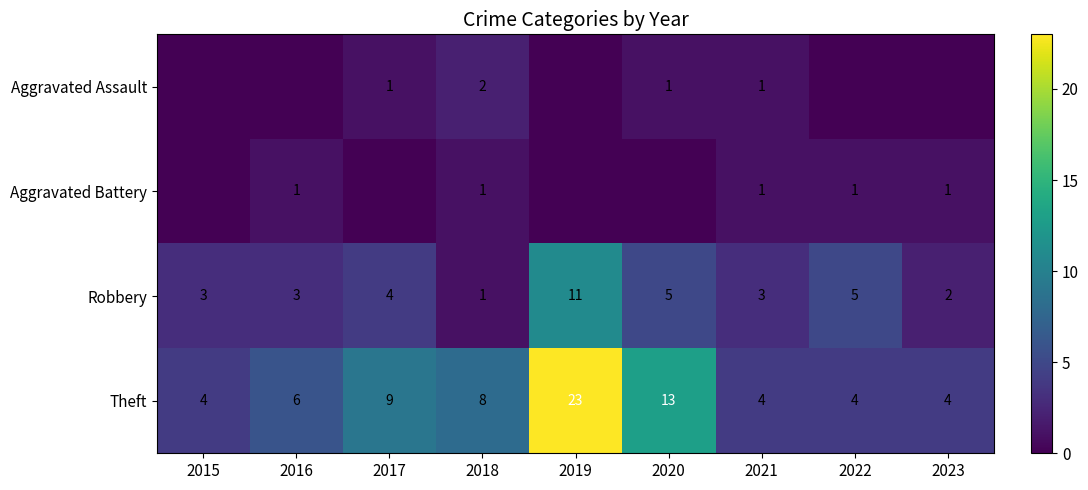

What is the sum of the Theft values at 2022 and 2018?

12